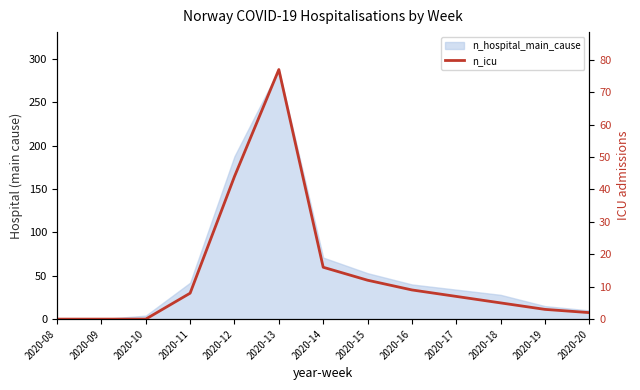

What is the sum of all values?

183